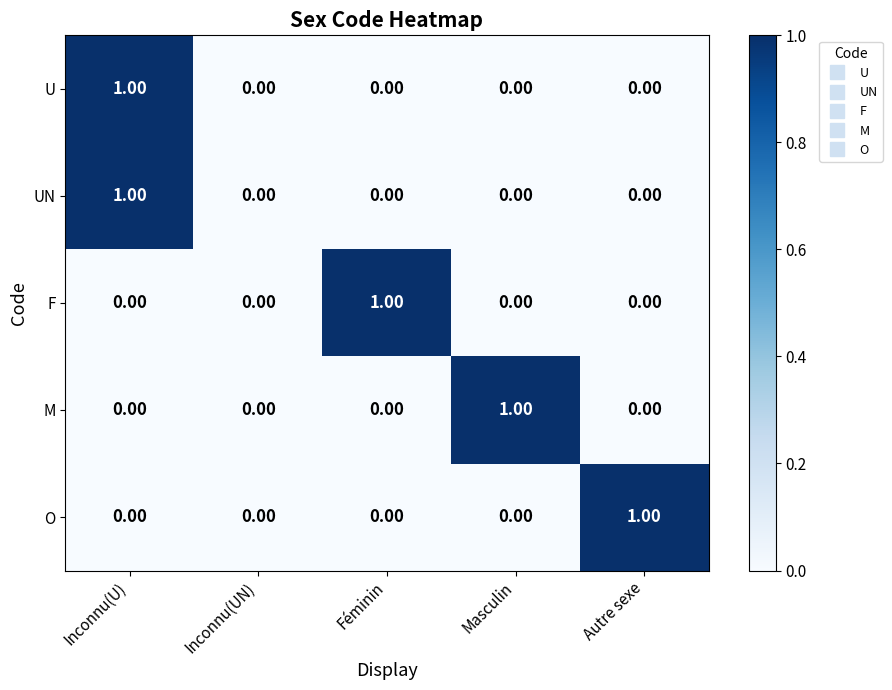

At which category is the sum across all series the highest?

Inconnu(U)